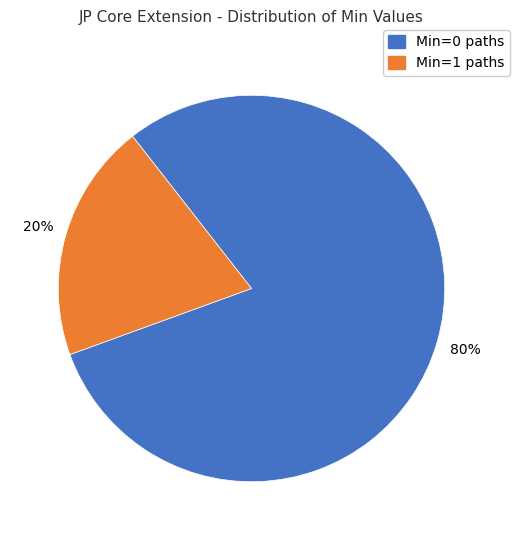

Which category accounts for the majority?

Min=0 paths